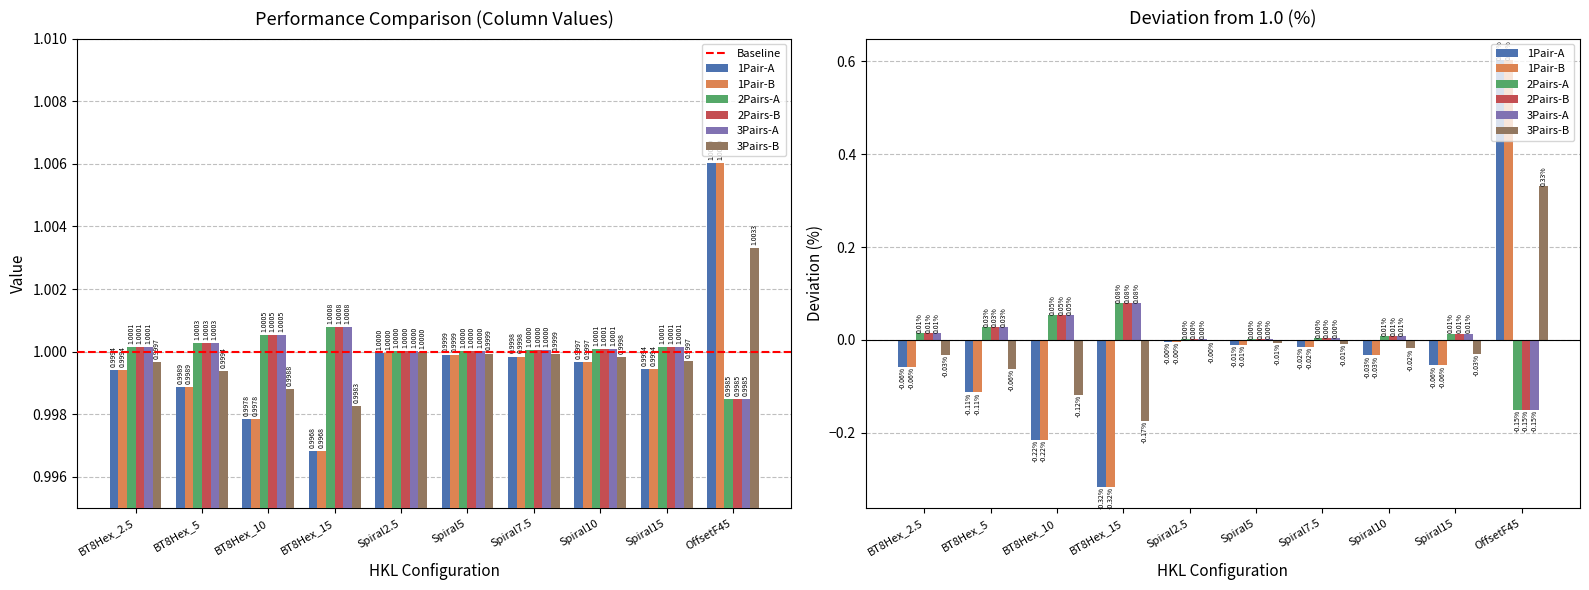

Does the chart contain stacked bars?

No